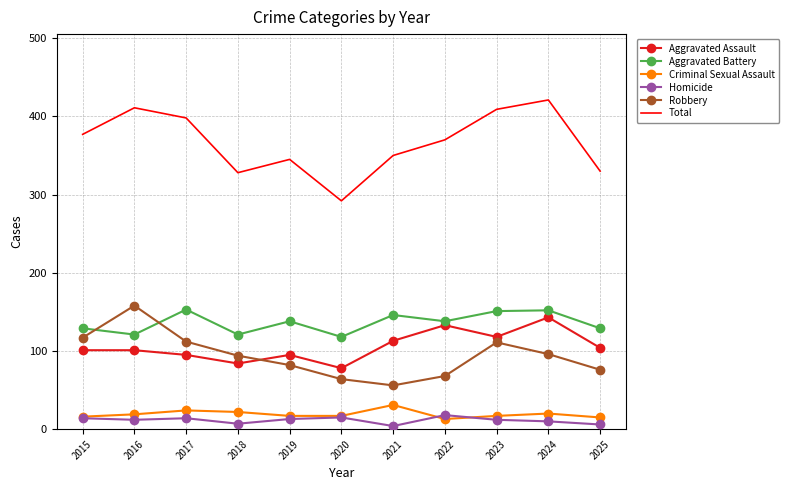

What value does the Aggravated Battery series have at 2021, to the nearest 5?

145